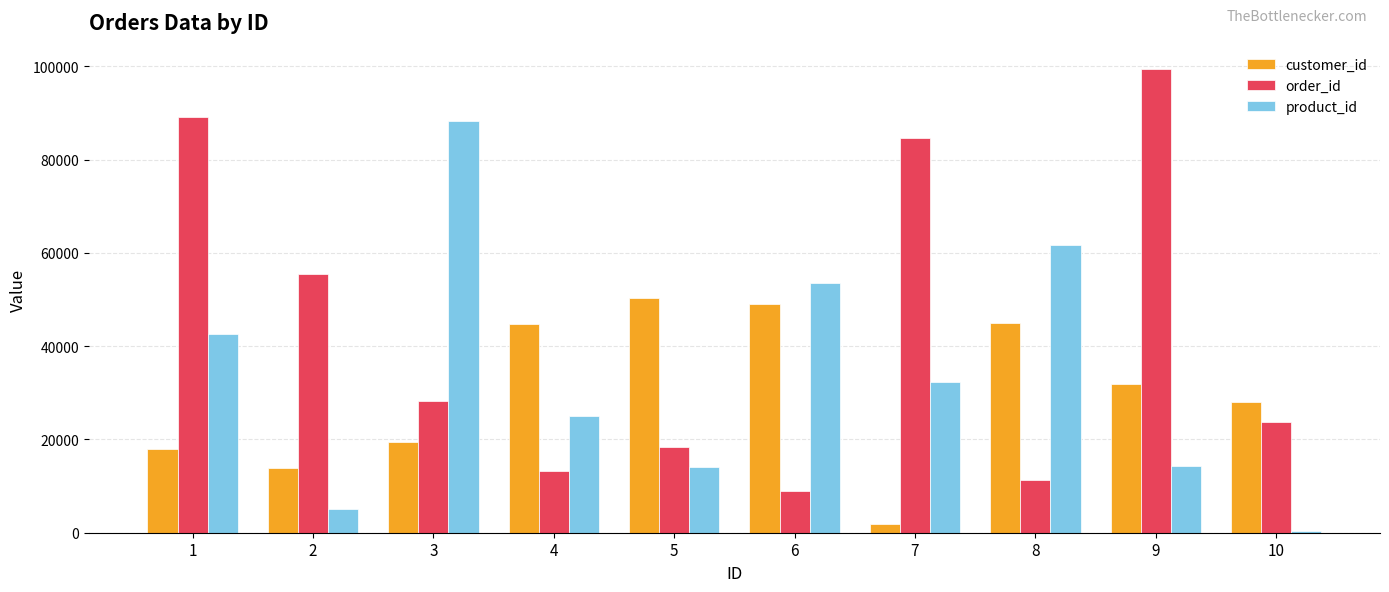

What is the approximate value of order_id at 10, to the nearest 50?

23650